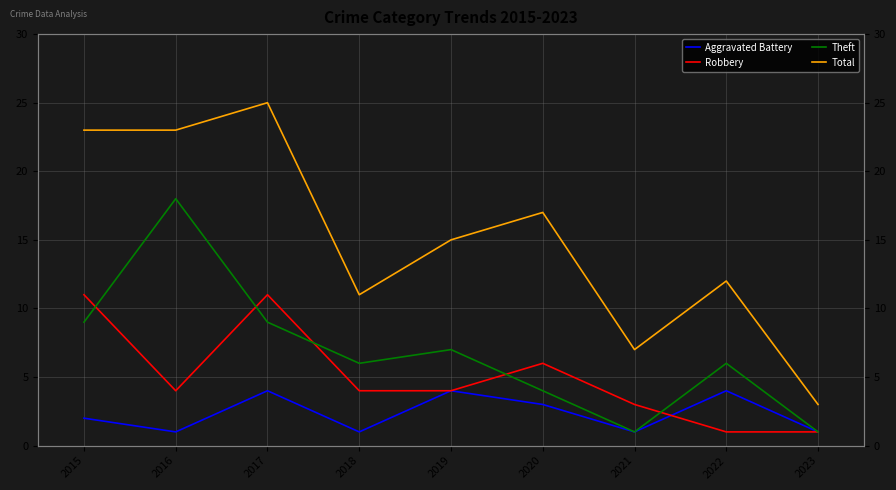

What is the lowest value of the Theft series?

1